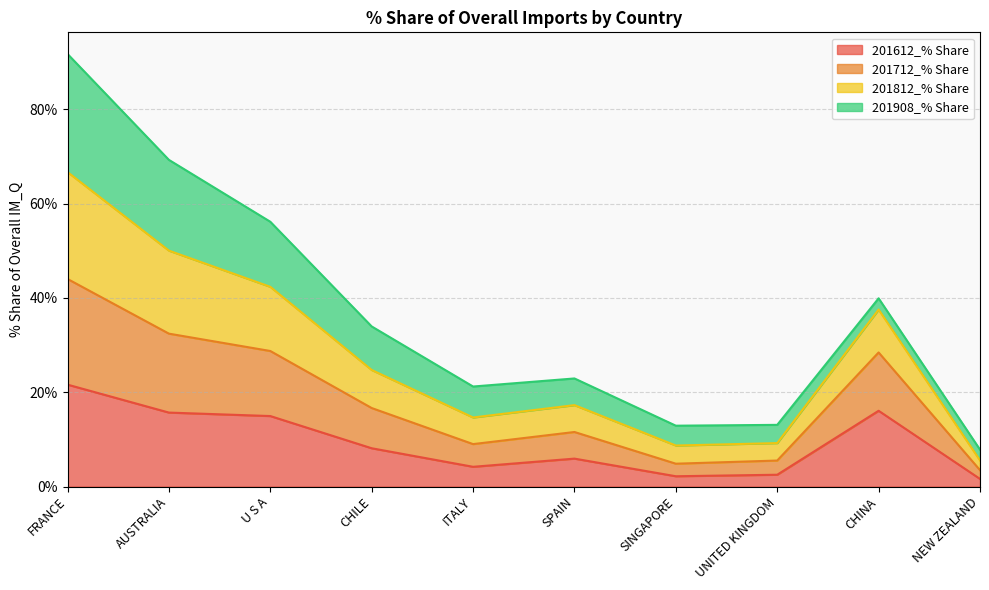

The 201812_% Share series shows 15.2 at CHINA. True or false?

False